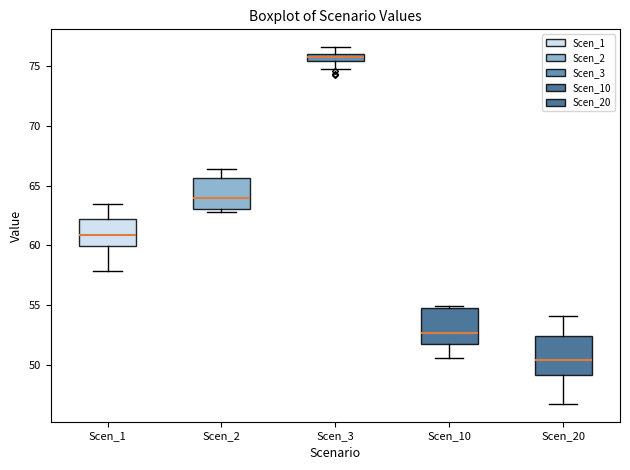

Where does the upper whisker of the box for Scen_20 end on the y-axis? The values are not printed on the chart, so give them approximately, as read against the axis.

54.0